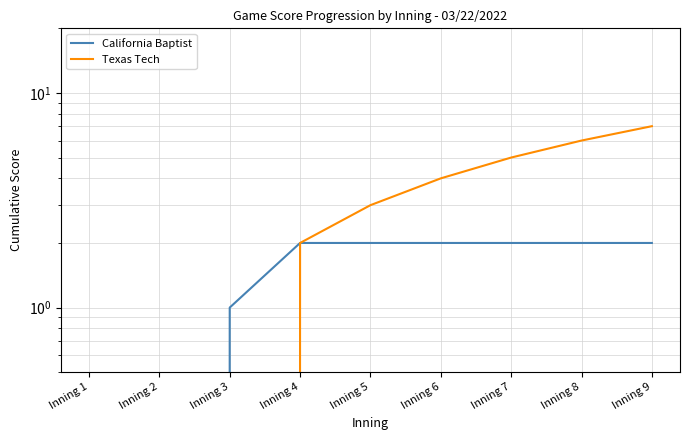

True or false: Texas Tech has a value of 4 at Inning 6.

True